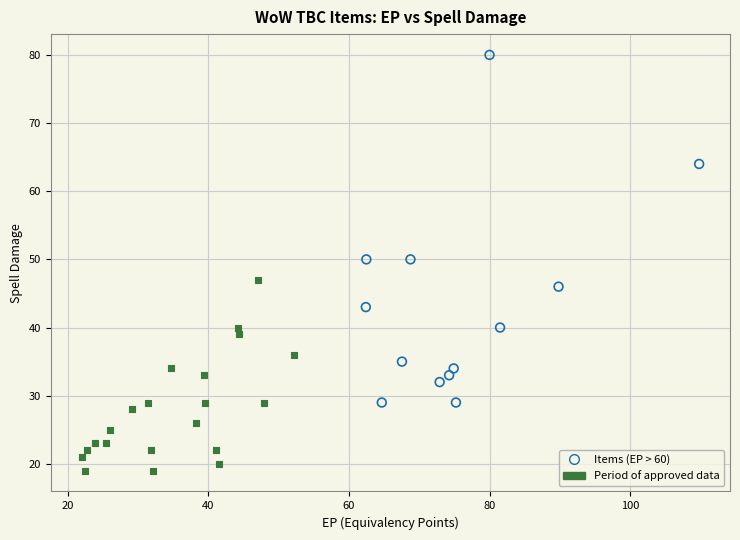

Which series has the largest Y range (max minus min)?

Items (EP > 60)